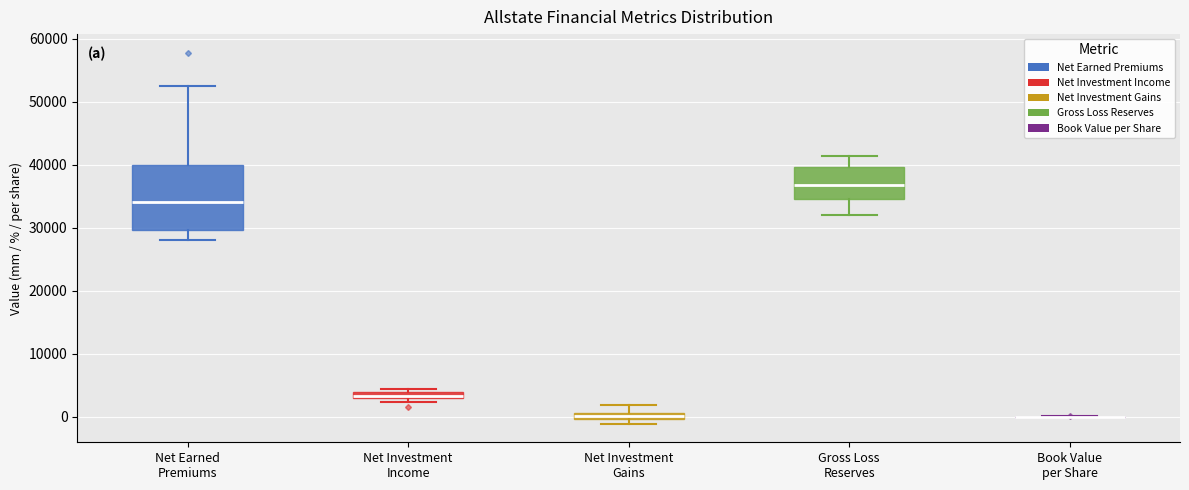

Which box is the tallest, from its lower edge to its upper edge?

Net Earned Premiums